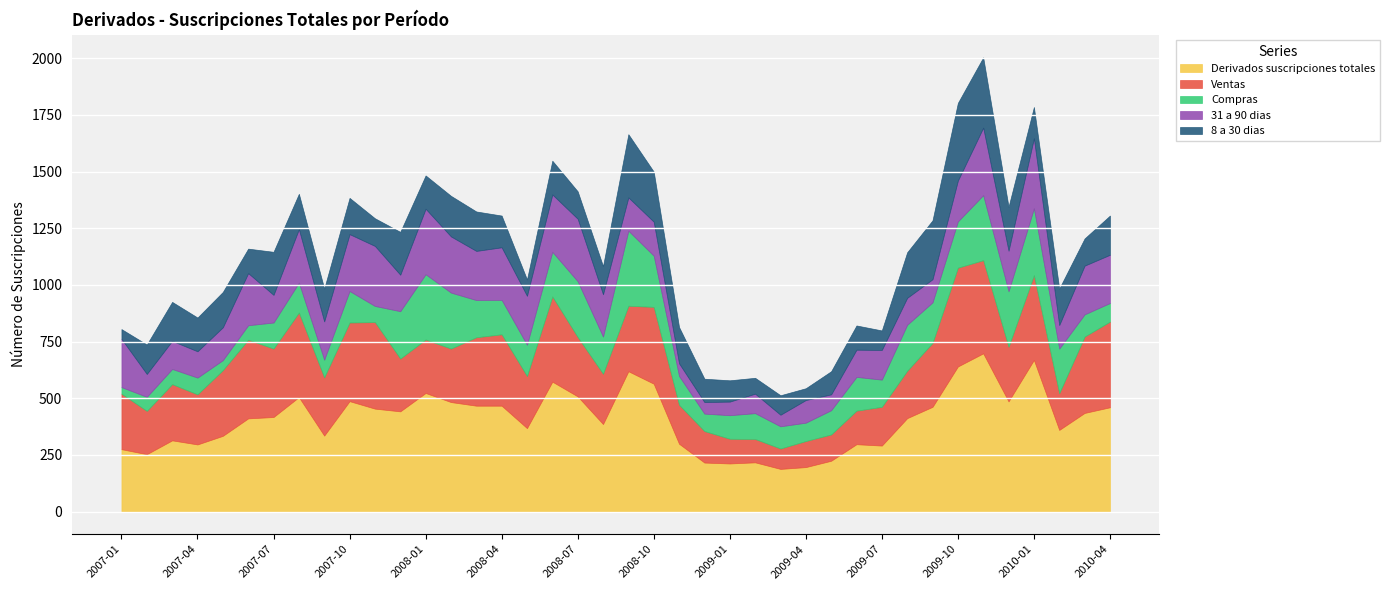

What is the spread (max minus min) of values at 2009-02?

147